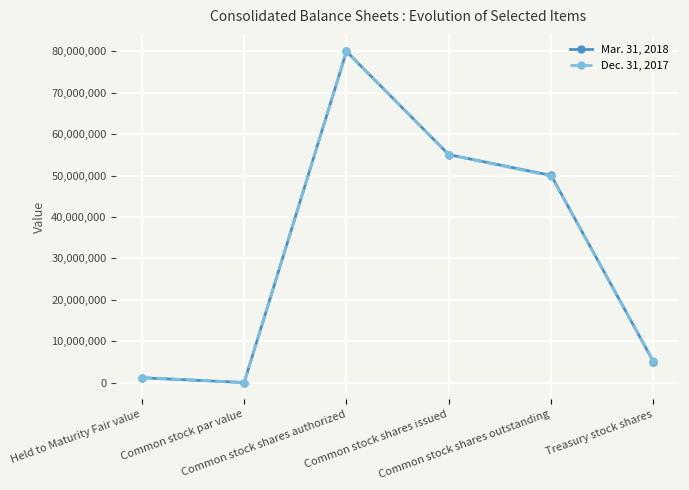

What are all the series names shown in the legend?

Mar. 31, 2018, Dec. 31, 2017